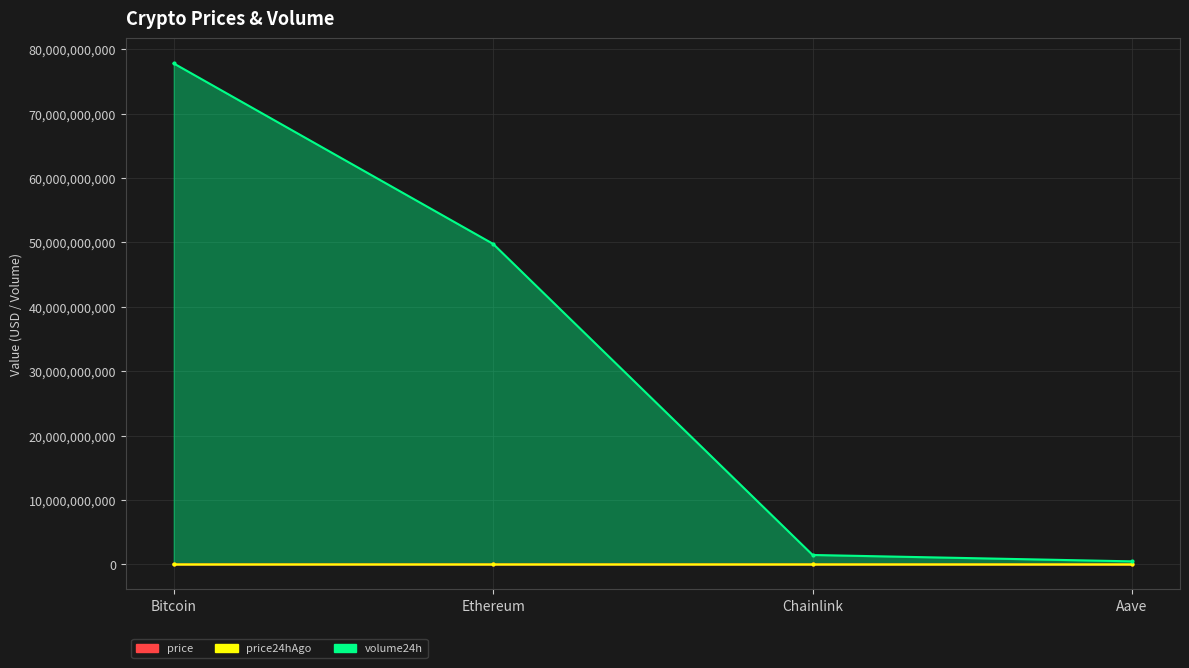

At which label is price closest to 60918?

Ethereum